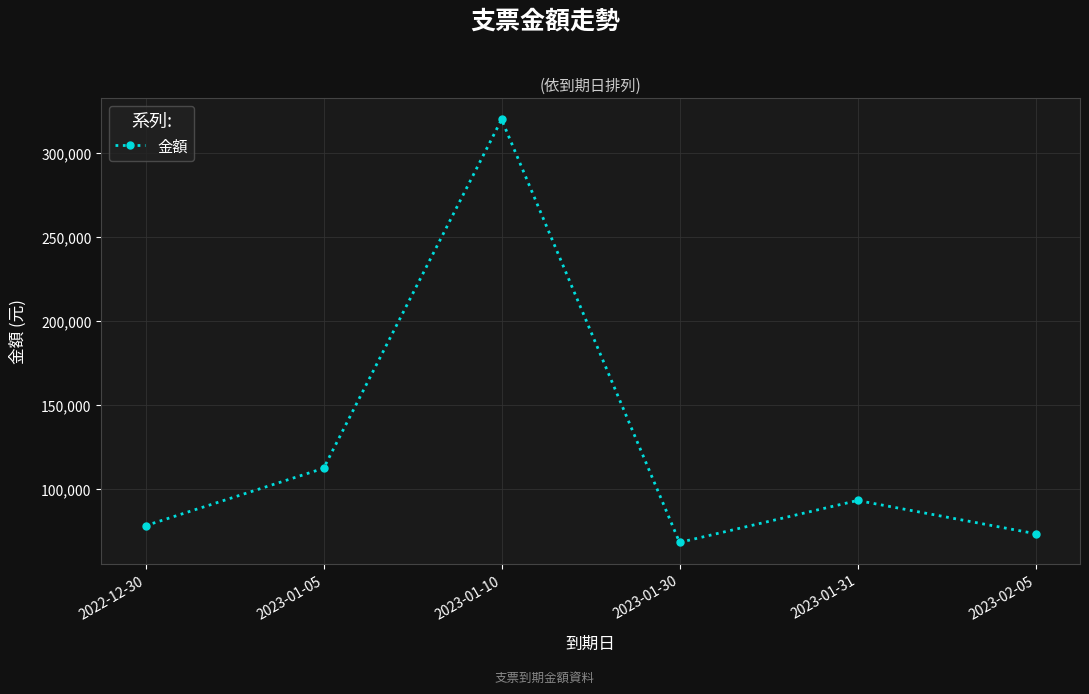

What is the label of the 2nd point from the right?

2023-01-31